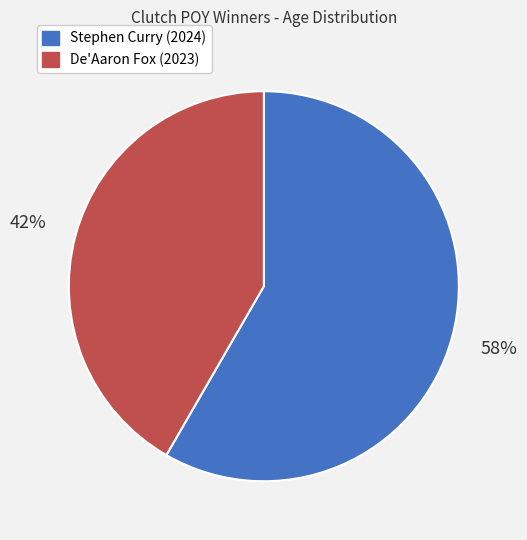

Count the number of slices in the pie.

2